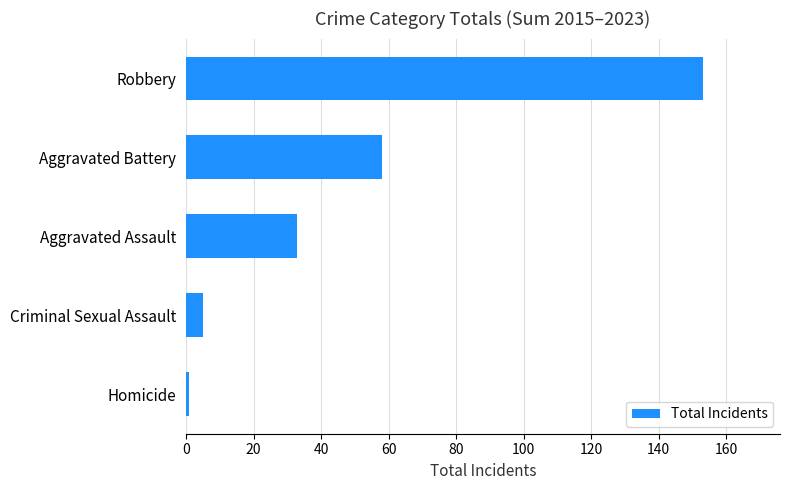

True or false: the data shows 5 at Criminal Sexual Assault.

True